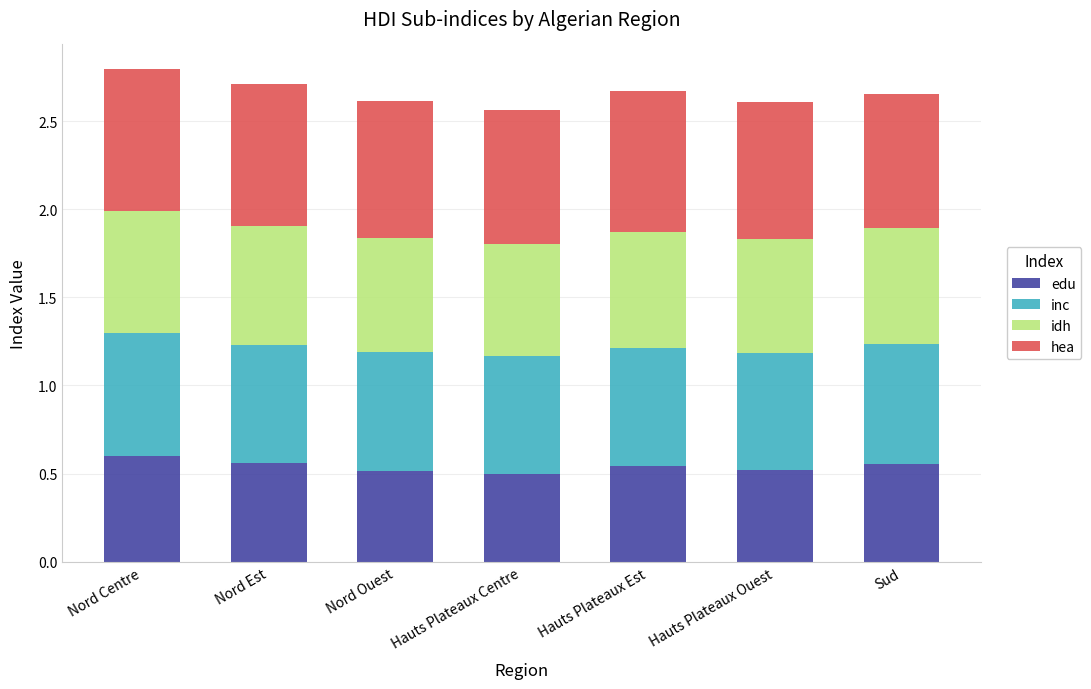

What is the sum of all edu values?

3.8